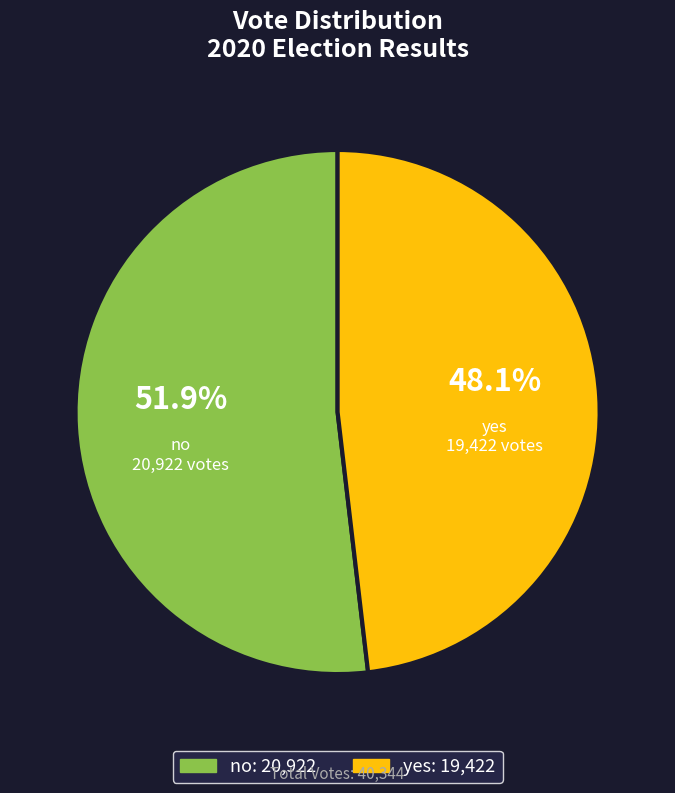

Count the number of slices in the pie.

2